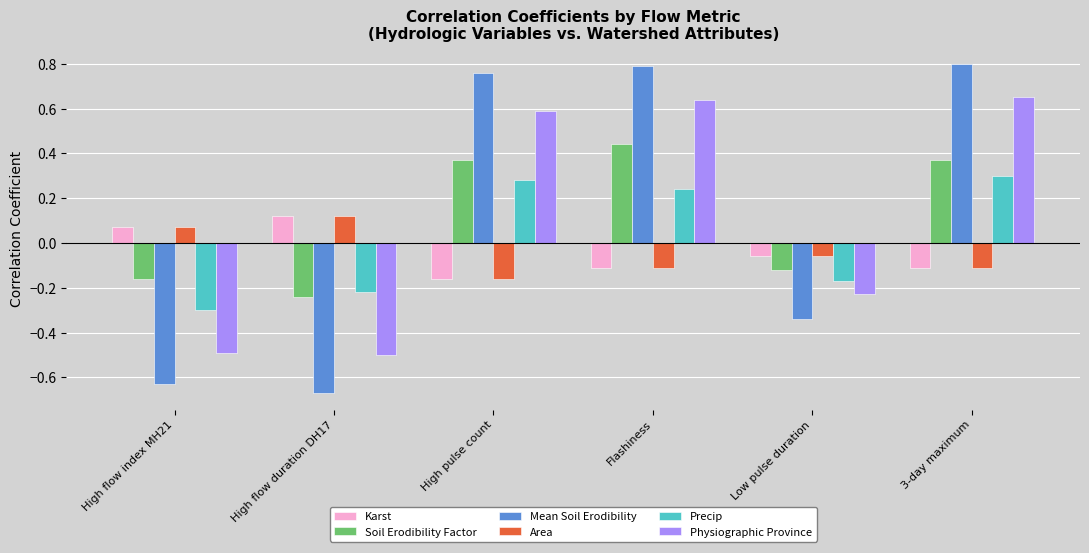

What are all the series names shown in the legend?

Karst, Soil Erodibility Factor, Mean Soil Erodibility, Area, Precip, Physiographic Province